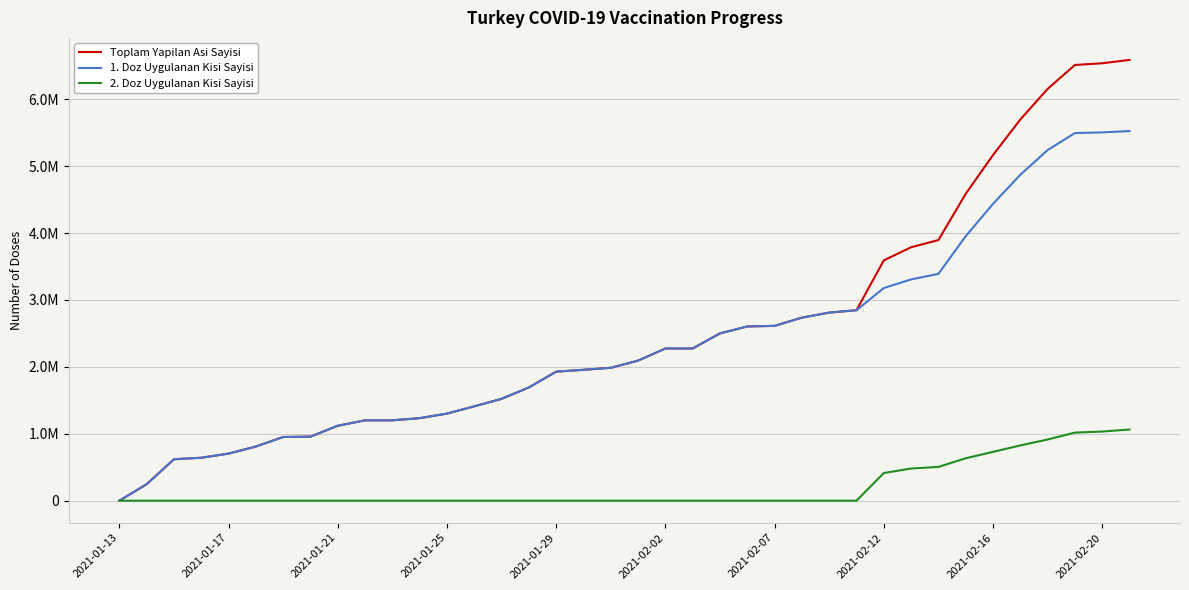

Which series has the largest total across all categories?

Toplam Yapilan Asi Sayisi